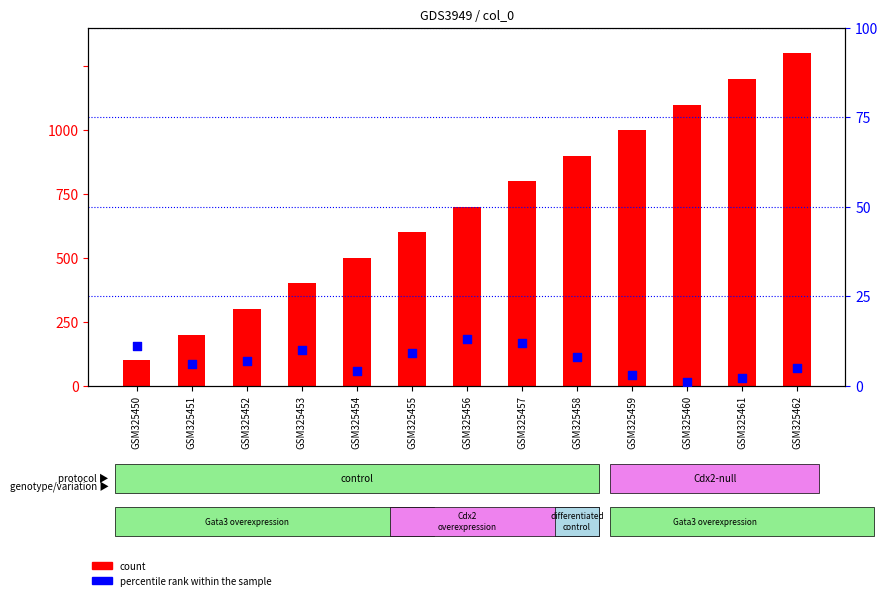

What are all the series names shown in the legend?

count, percentile rank within the sample